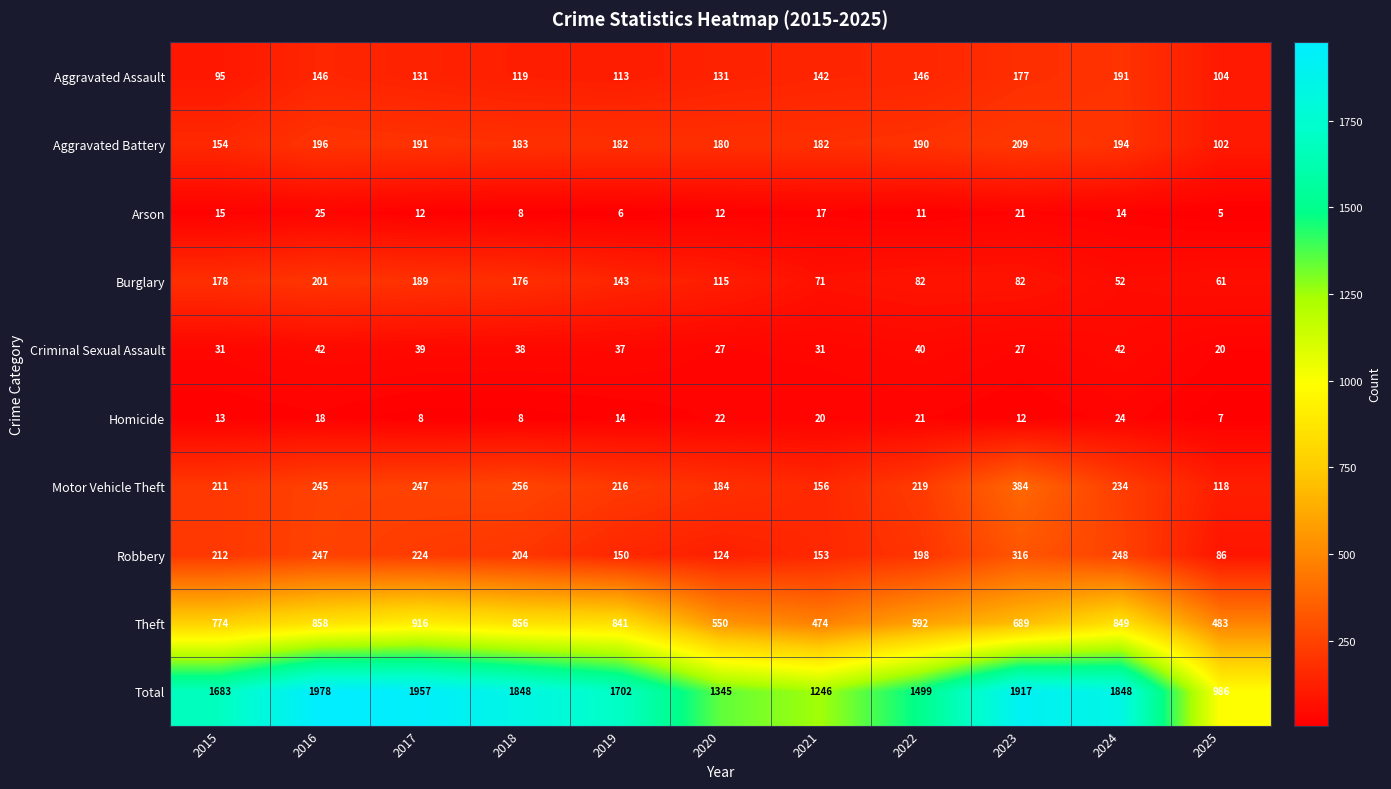

At which category is the sum across all series the highest?

2016